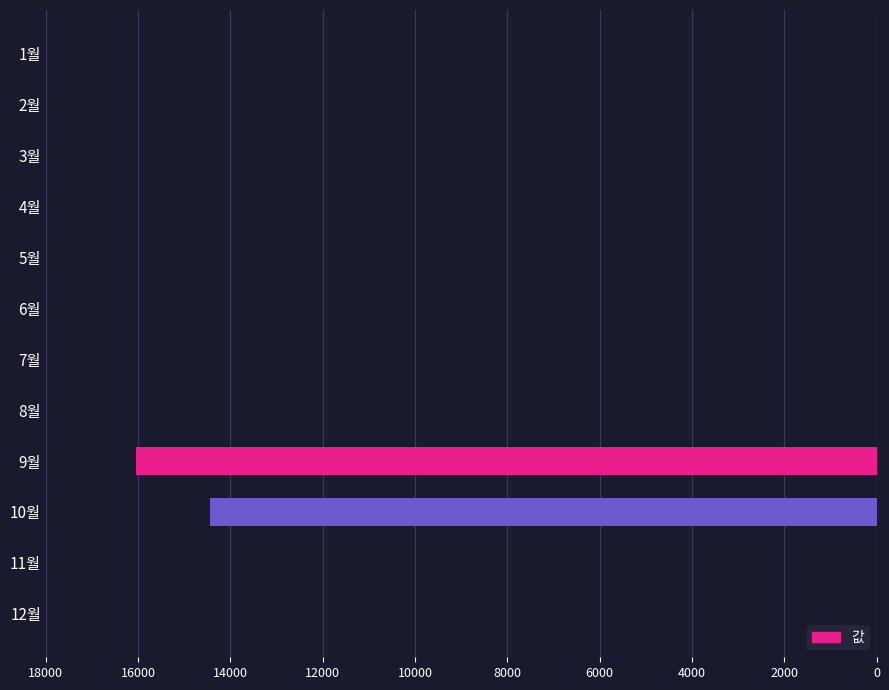

What is the greatest value displayed?

16040